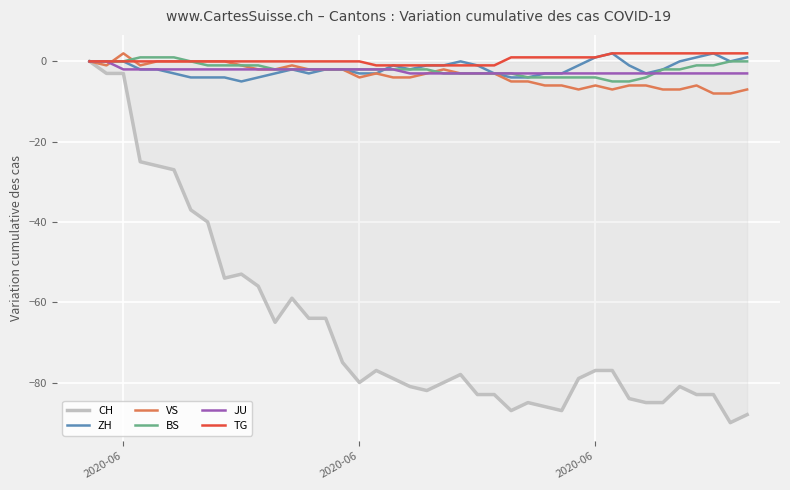

Which series has the largest range (max minus min)?

CH